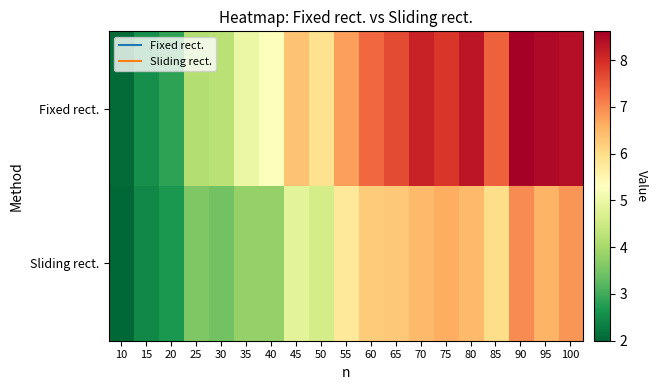

Reading left to right, list all the values displayed in this chart.

Fixed rect.: 10=2.1	15=2.5	20=2.8	25=4.2	30=4.2	35=5.0	40=5.3	45=6.3	50=5.9	55=6.8	60=7.3	65=7.7	70=8.1	75=7.9	80=8.3	85=7.4	90=8.6	95=8.5	100=8.4
Sliding rect.: 10=2.0	15=2.5	20=2.7	25=3.6	30=3.4	35=3.8	40=3.8	45=4.8	50=4.6	55=5.8	60=6.2	65=6.3	70=6.4	75=6.6	80=6.5	85=6.0	90=7.0	95=6.5	100=6.9